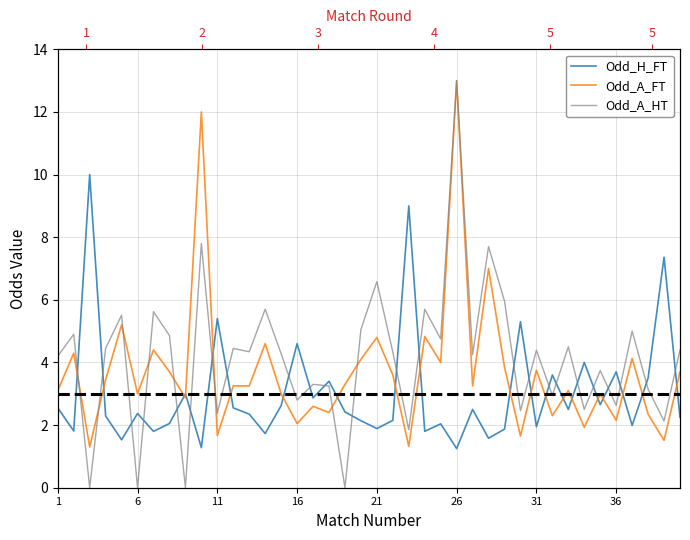

Which series has the largest range (max minus min)?

Odd_A_HT